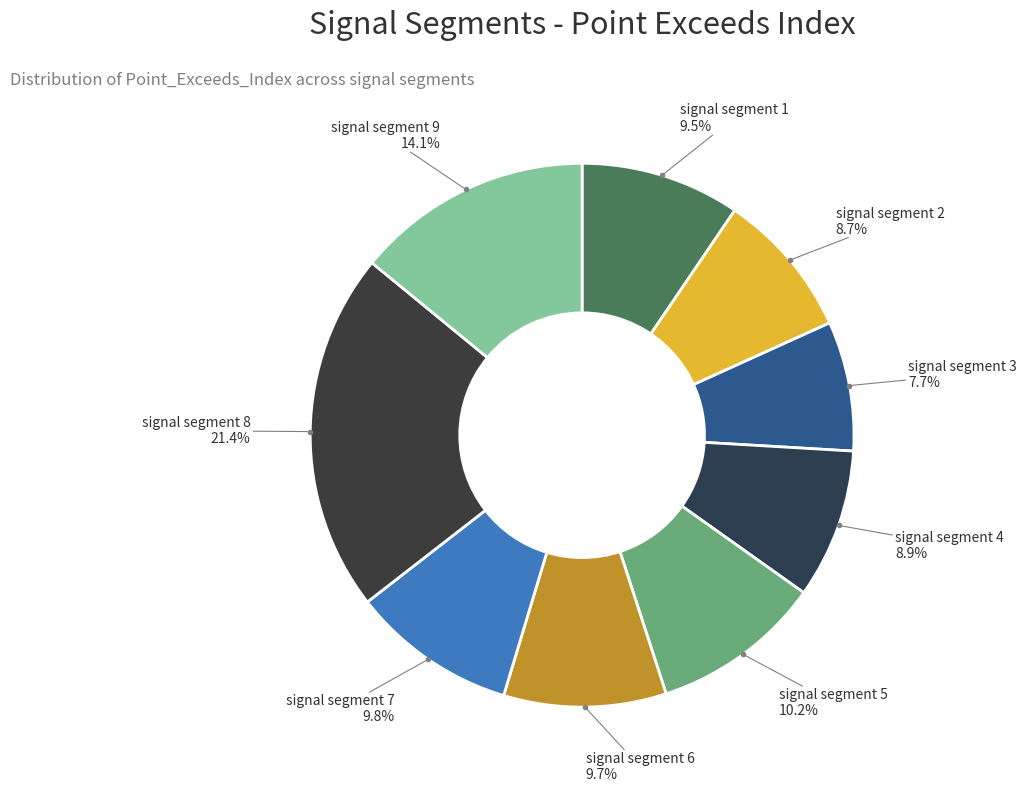

Which has a higher value, signal segment 5 or signal segment 9?

signal segment 9